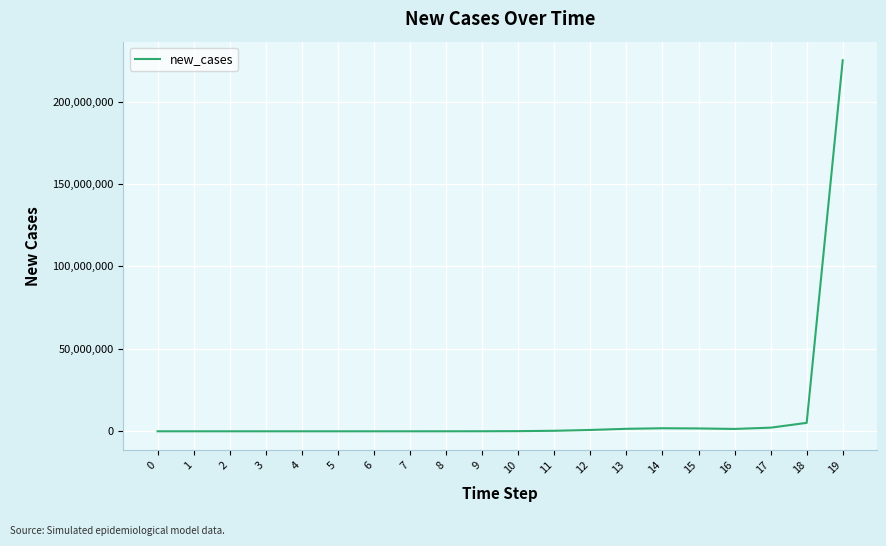

What is the greatest value displayed?

225089403.2